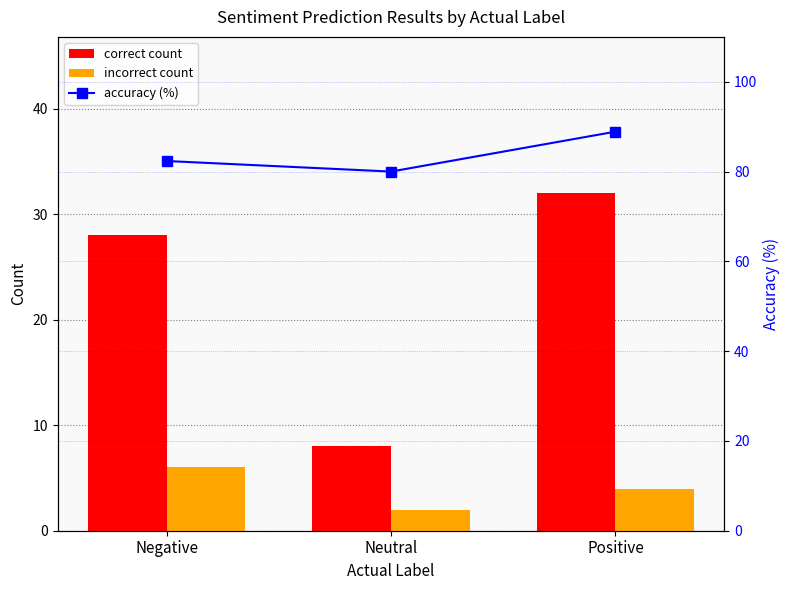

What is the greatest value displayed?

88.9